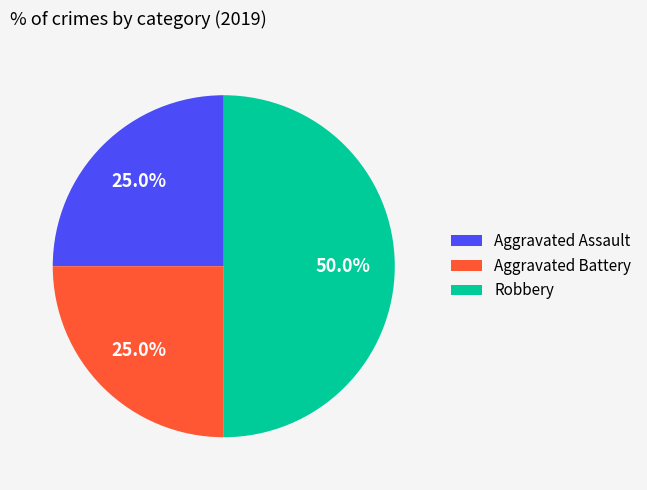

How much of the chart is everything except Aggravated Assault?

75.0%